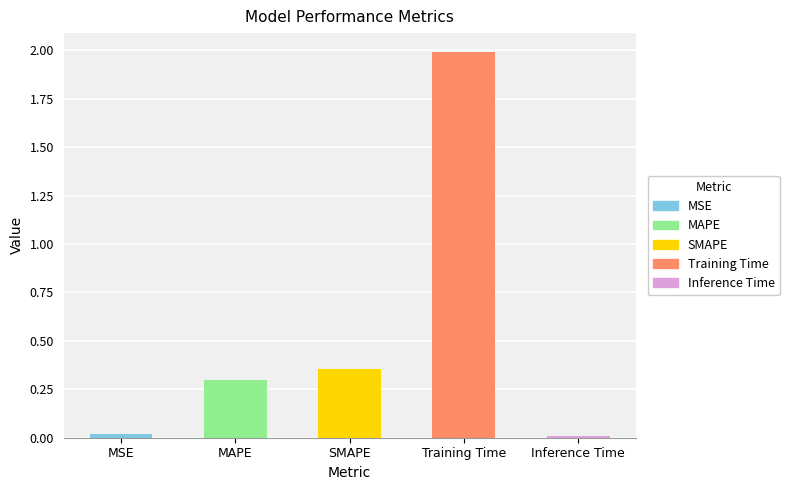

What is the label of the 3rd bar from the right?

SMAPE